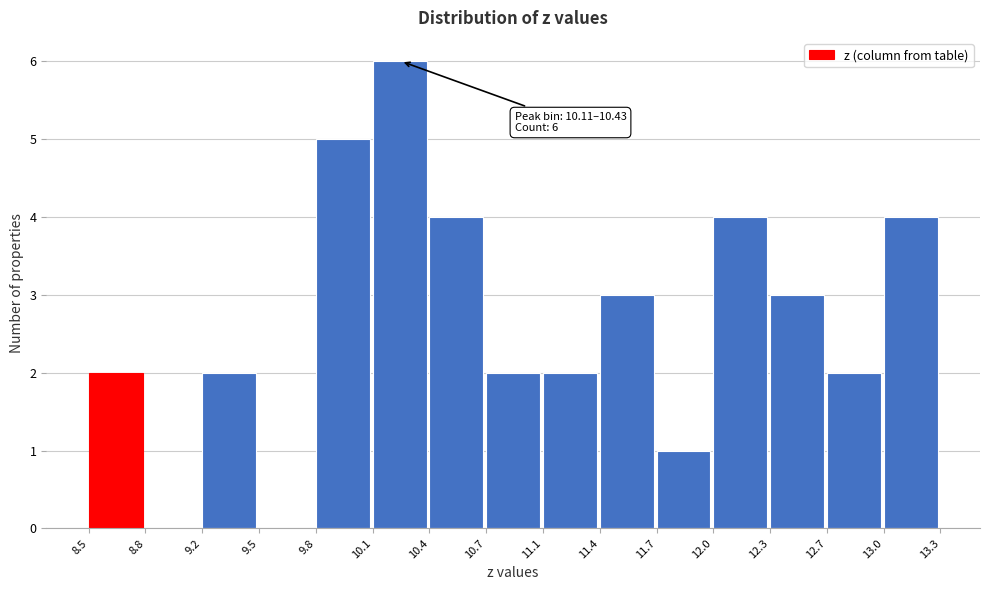

Over which range of the x-axis is the bar tallest?

10.1 to 10.4